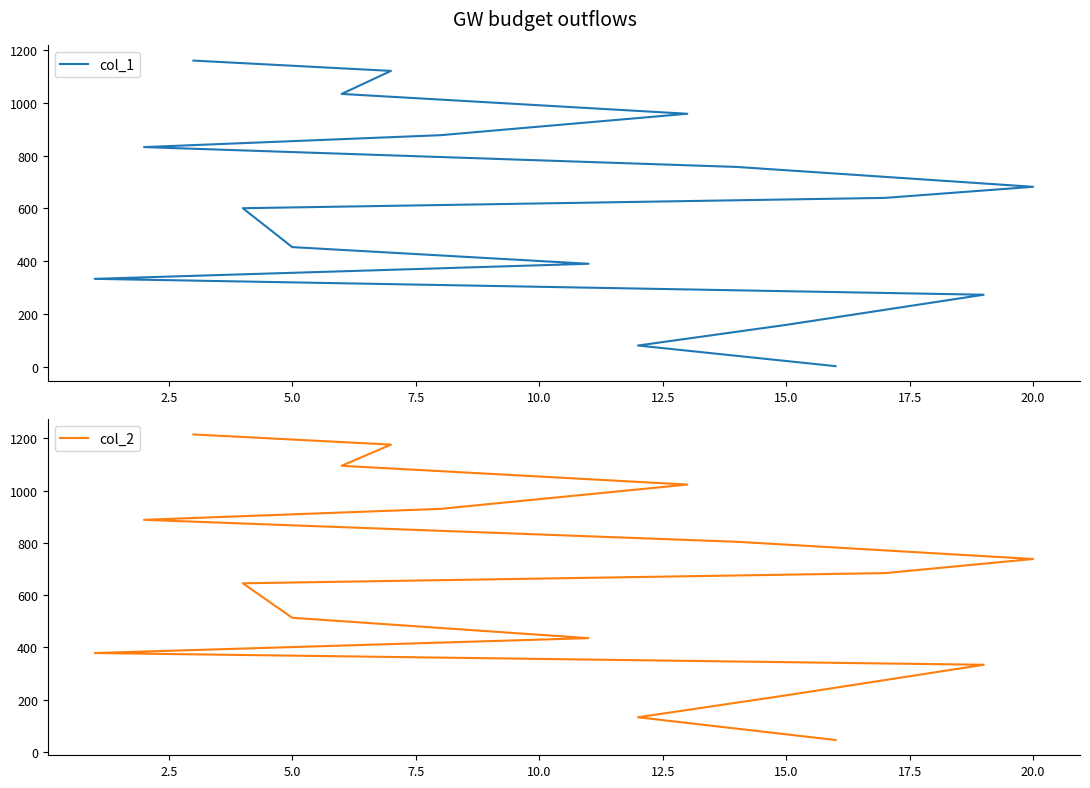

True or false: col_2 and col_1 intersect in this chart.

False